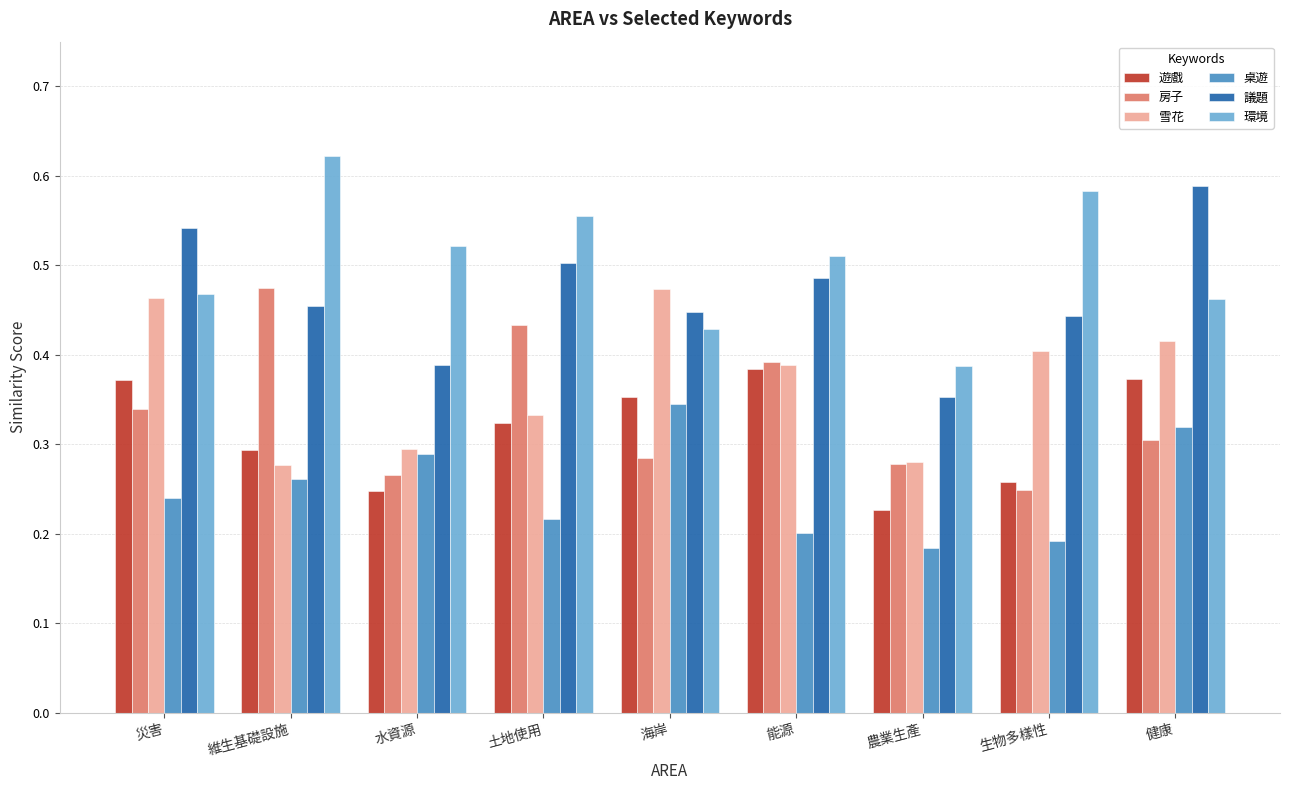

What is the sum of the 議題 values at 災害 and 海岸?

1.0